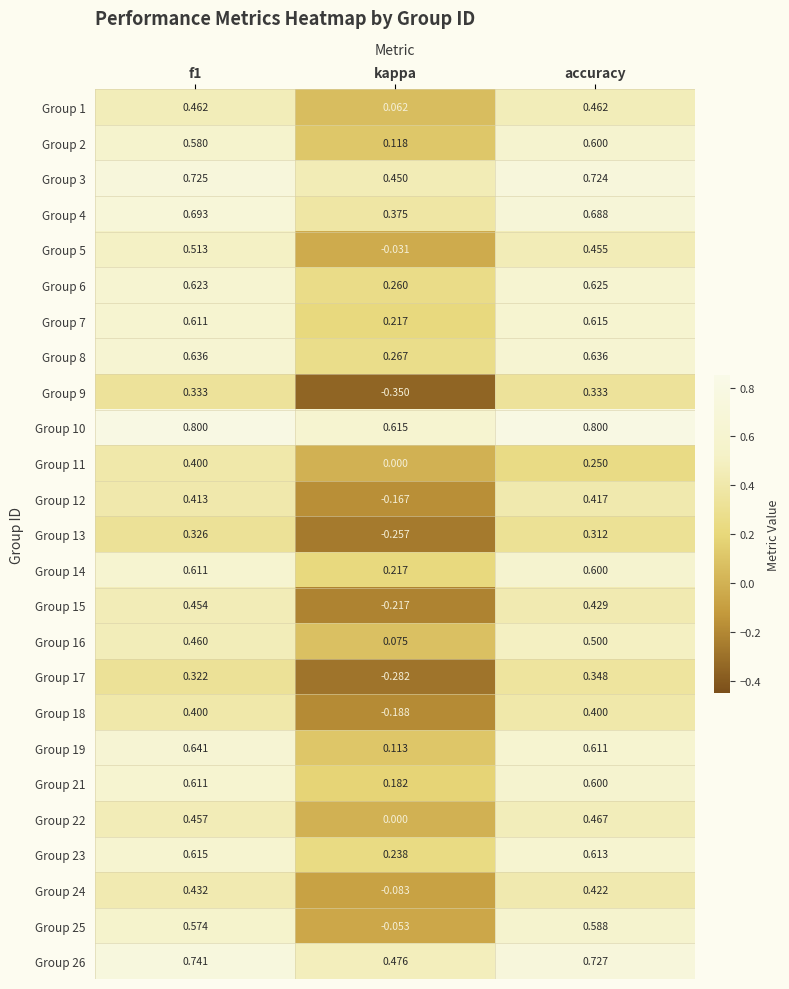

Which category has the lowest value across all series?

kappa